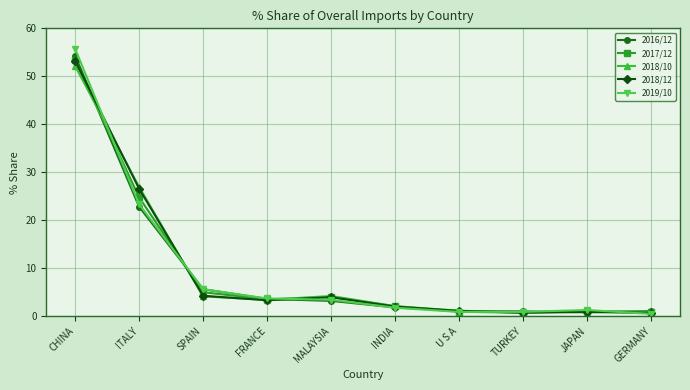

At which label is 2019/10 closest to 28?

ITALY